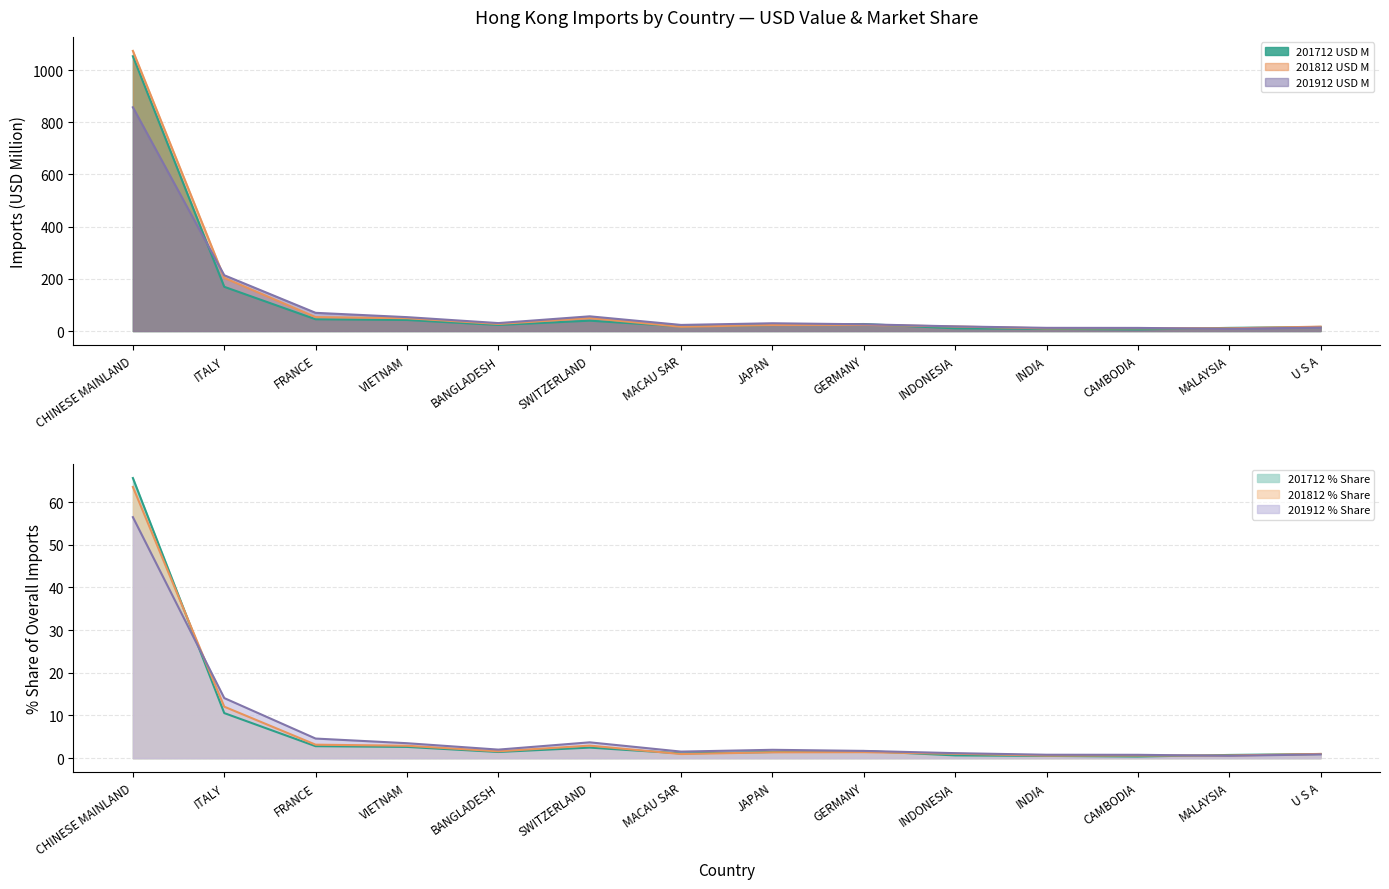

What is the lowest value of the 201912 USD M series?

8.4